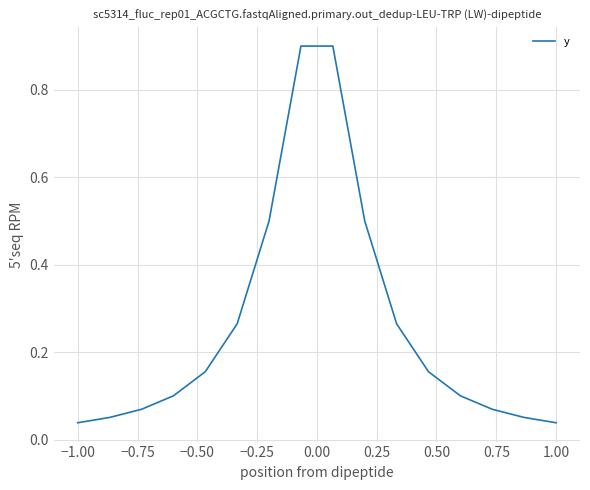

What is the difference between the maximum and minimum values?

0.9